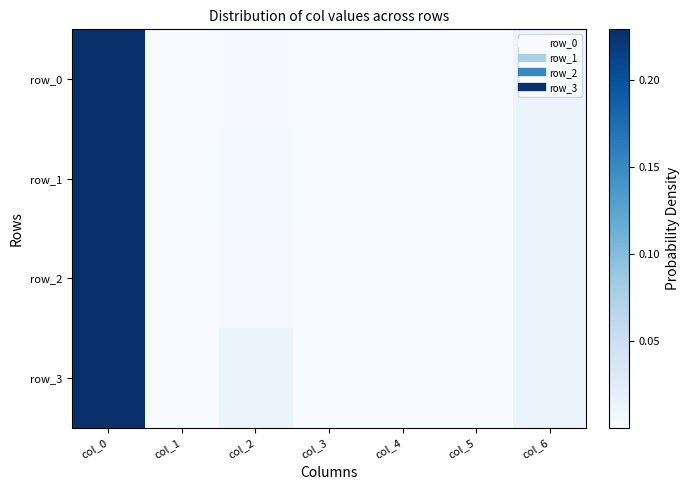

Rank the categories by row_3 value from highest to lowest.

col_0, col_2, col_6, col_3, col_1, col_5, col_4